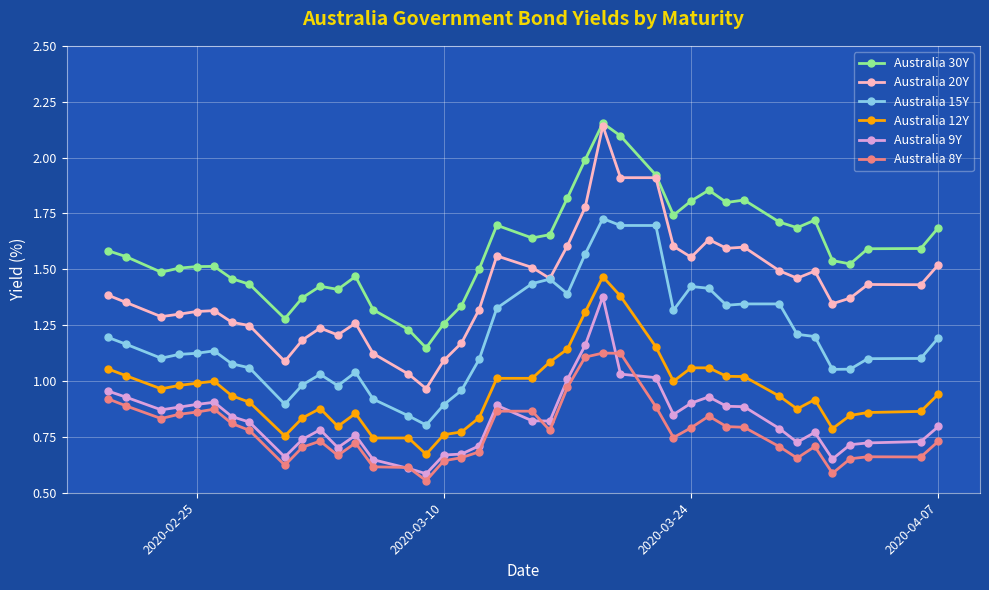

What are all the series names shown in the legend?

Australia 30Y, Australia 20Y, Australia 15Y, Australia 12Y, Australia 9Y, Australia 8Y